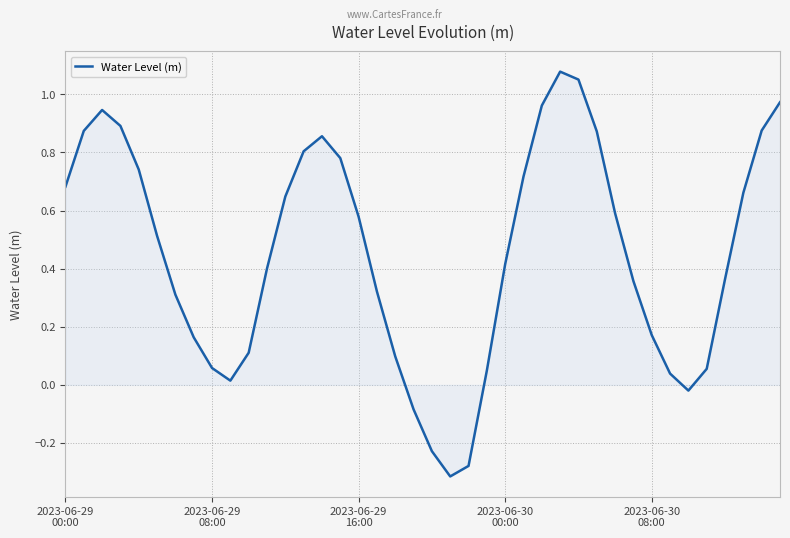

Rank the categories by value from highest to lowest.

27, 28, 39, 26, 2023-06-29
16:00, 2023-06-30
00:00, 38, 2023-06-29
08:00, 29, 14, 13, 15, 2023-06-30
08:00, 25, 2023-06-29
00:00, 37, 12, 30, 16, 5, 24, 11, 36, 31, 17, 6, 32, 7, 10, 18, 8, 35, 23, 33, 9, 34, 19, 20, 22, 21